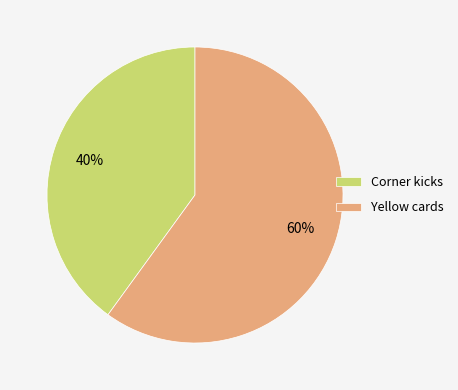

What is the ratio of the value at Yellow cards to the value at Corner kicks?

1.5